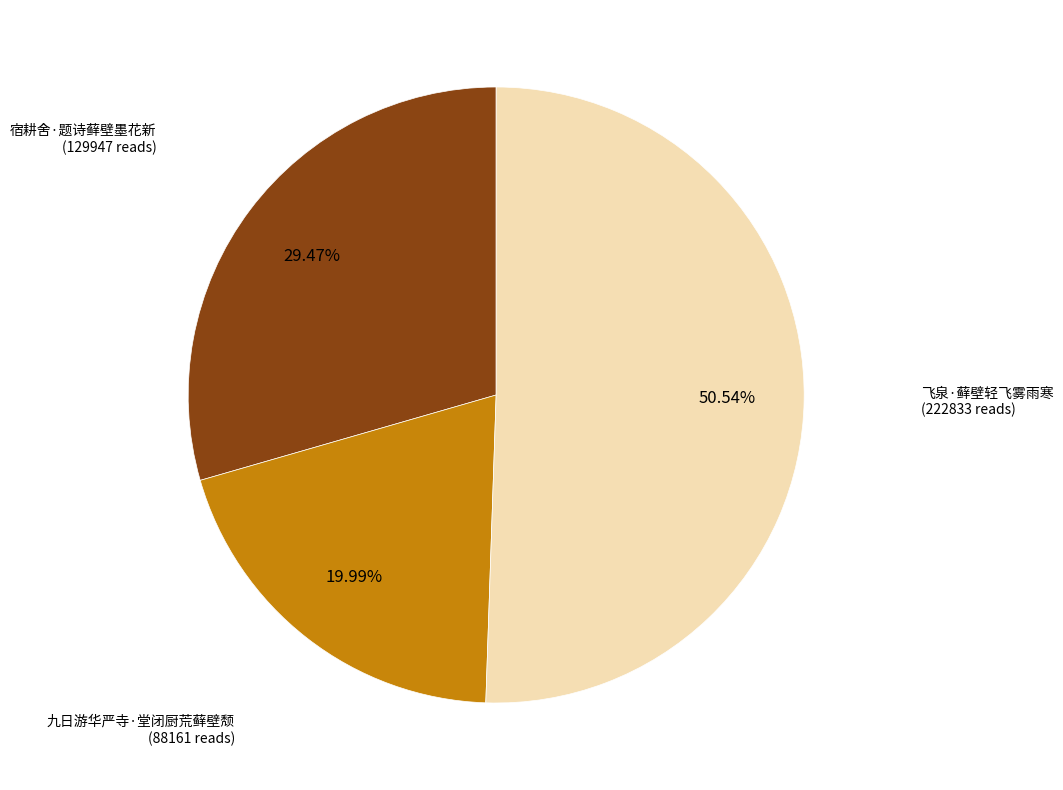

What is the total percentage of 九日游华严寺·堂闭厨荒藓壁颓 and 宿耕舍·题诗藓壁墨花新?

49.5%